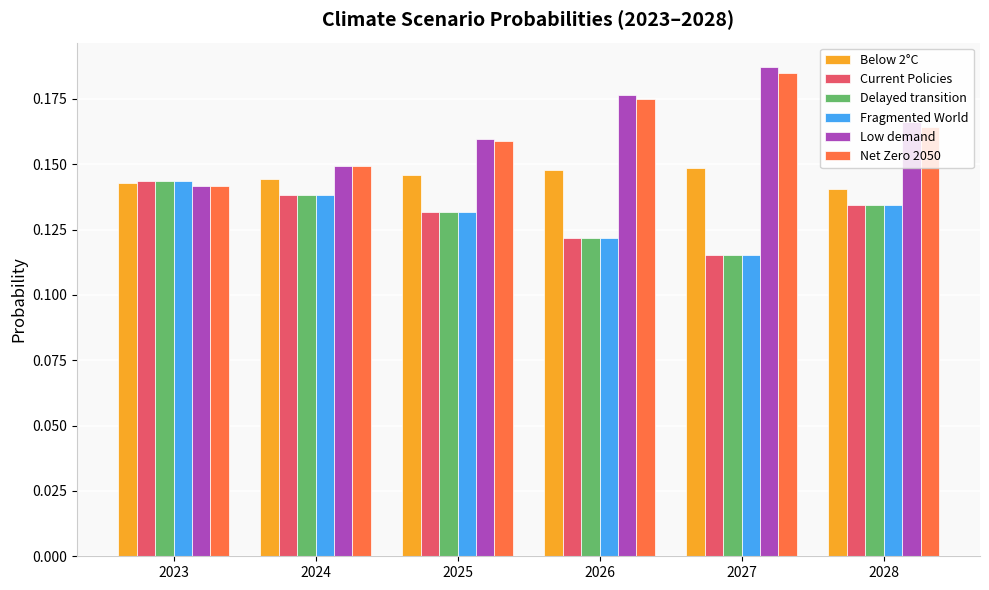

Which series has the largest range (max minus min)?

Low demand